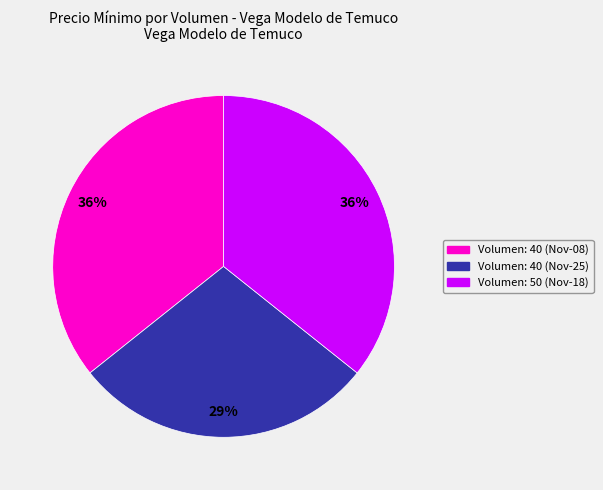

To the nearest percent, what is the average slice percentage?

33%